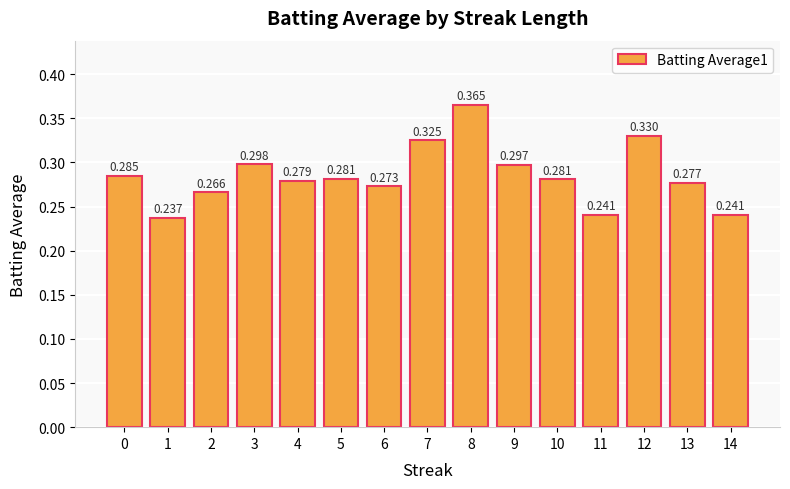

Reading right to left, extract all data points from this chart.

0.2	0.3	0.3	0.2	0.3	0.3	0.4	0.3	0.3	0.3	0.3	0.3	0.3	0.2	0.3